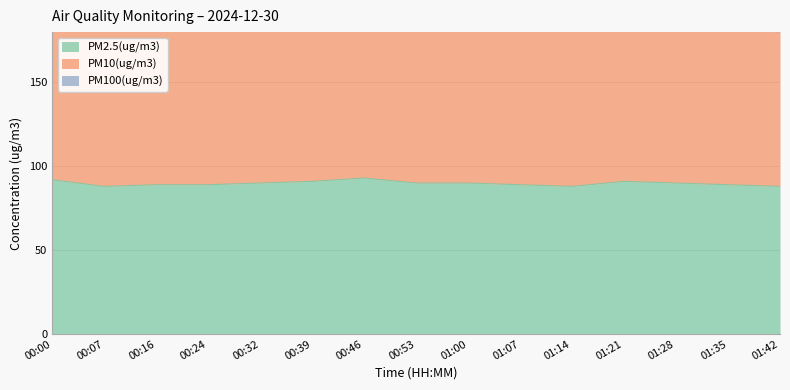

What is the lowest value of the PM2.5(ug/m3) series?

88